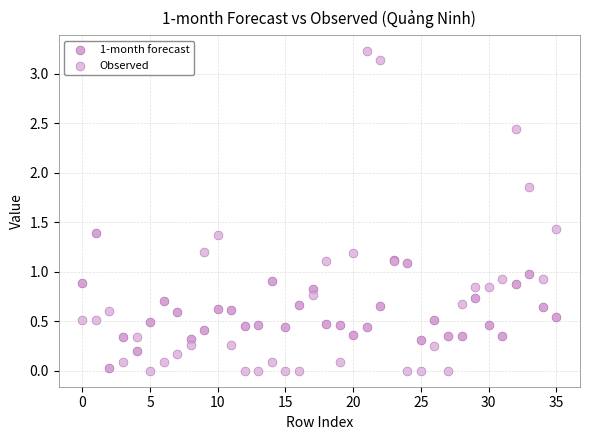

Which series contains the highest Y value?

Observed